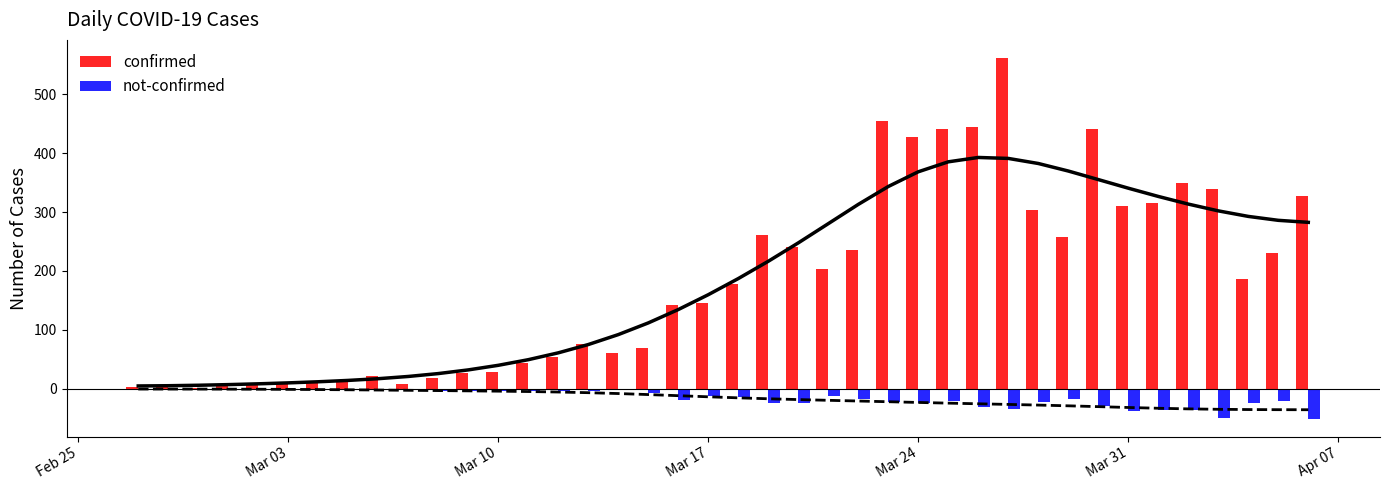

Reading left to right, extract all data points from this chart.

confirmed: 2	4	1	7	10	8	10	11	21	7	18	27	28	44	54	76	61	69	142	145	177	261	240	204	236	454	428	442	444	562	303	258	442	310	316	350	340	187	230	328
not-confirmed: -2	0	0	-1	-1	0	-3	-1	-1	-3	-5	-5	-4	-5	-4	-4	-3	-8	-19	-12	-14	-24	-25	-13	-18	-23	-25	-22	-32	-34	-23	-17	-29	-39	-36	-37	-50	-24	-21	-51